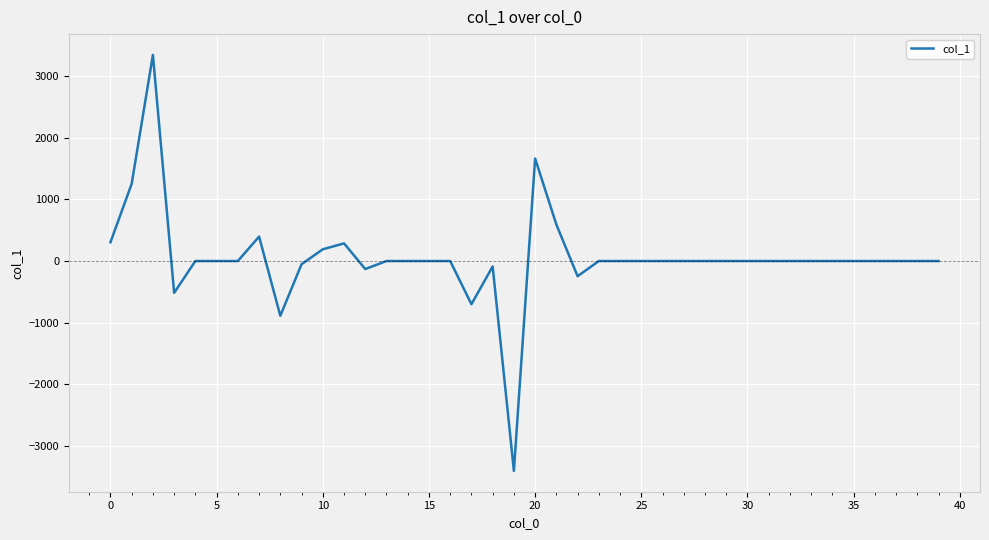

What is the maximum value shown in the chart?

3346.2